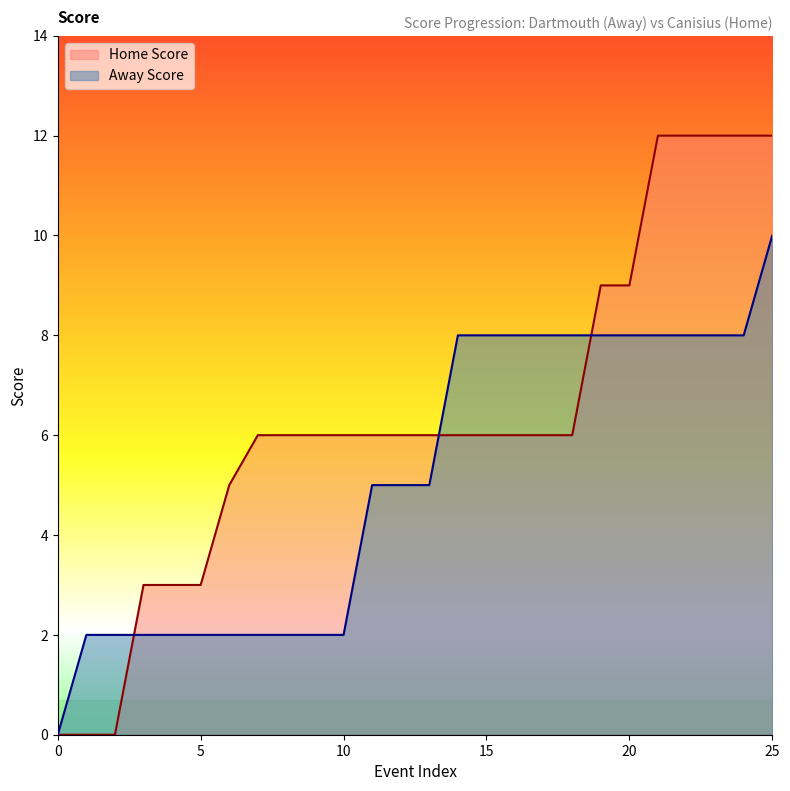

Which series changed the most between 1 and 9?

Home Score